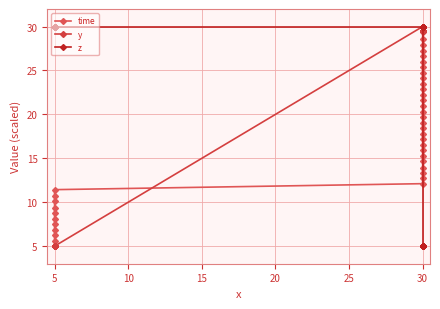

Read the y value at 5.

5.0